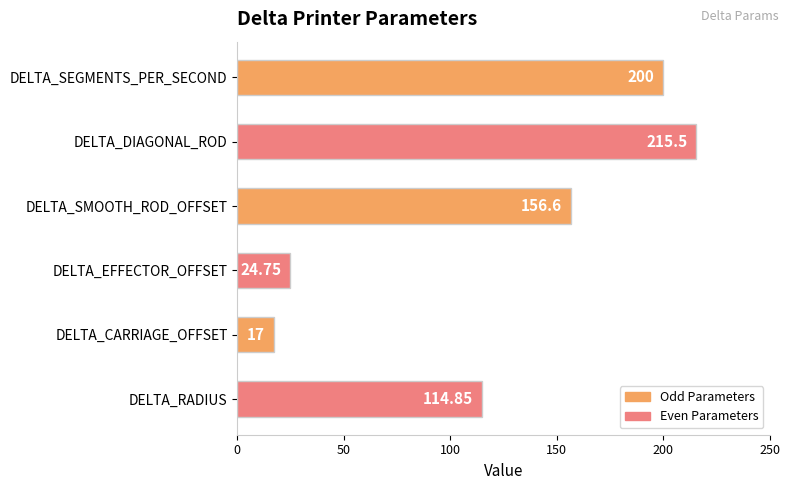

Between DELTA_DIAGONAL_ROD and DELTA_SMOOTH_ROD_OFFSET, which is larger?

DELTA_DIAGONAL_ROD